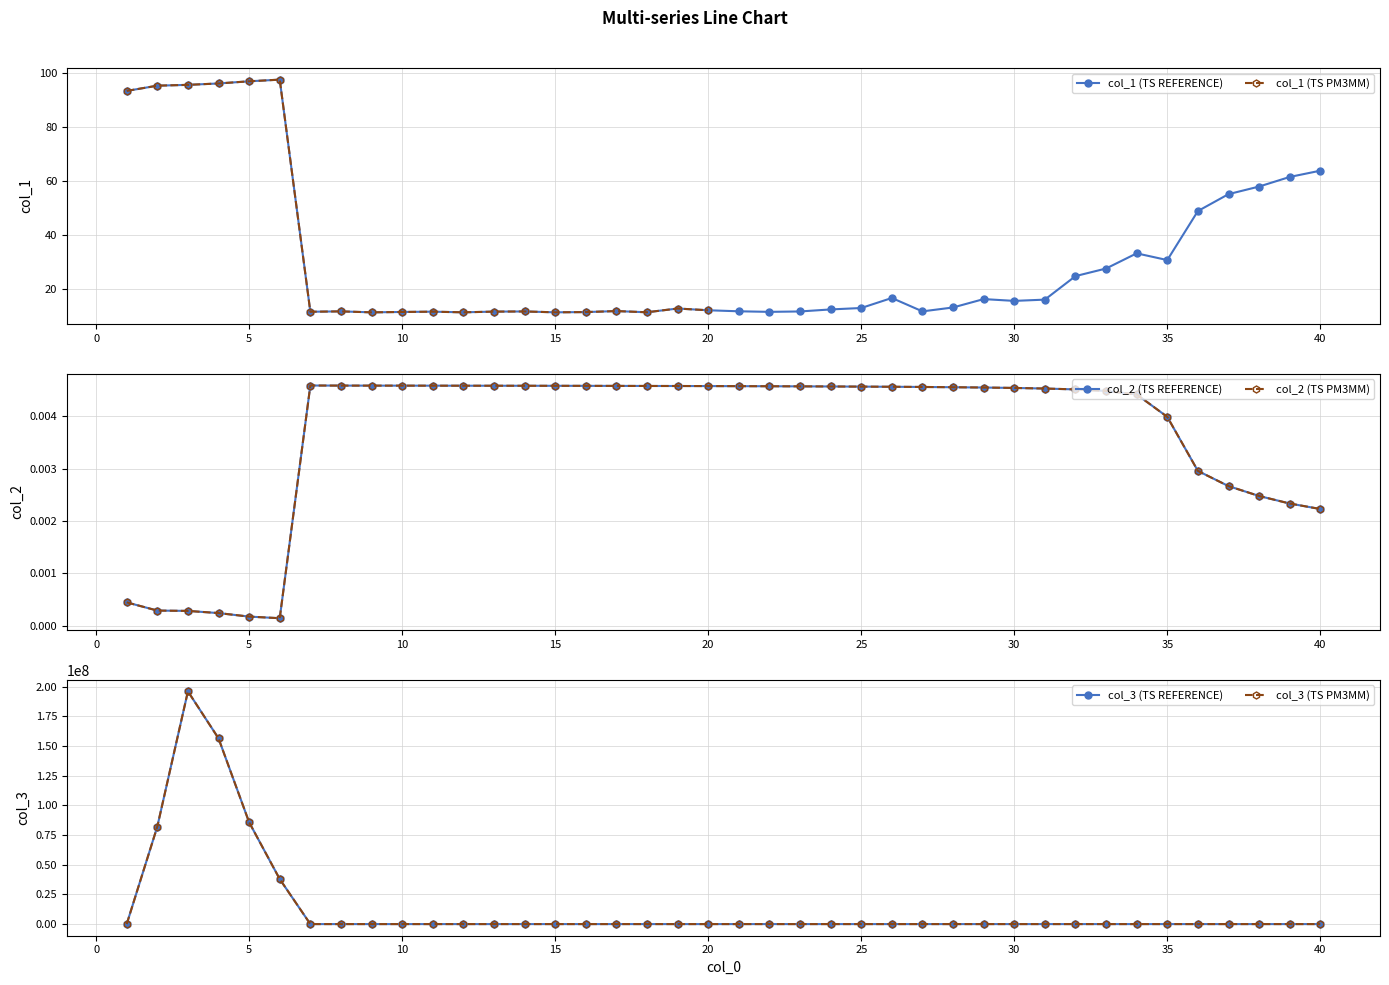

Is it true that col_1 equals 95.8 at 3?

True